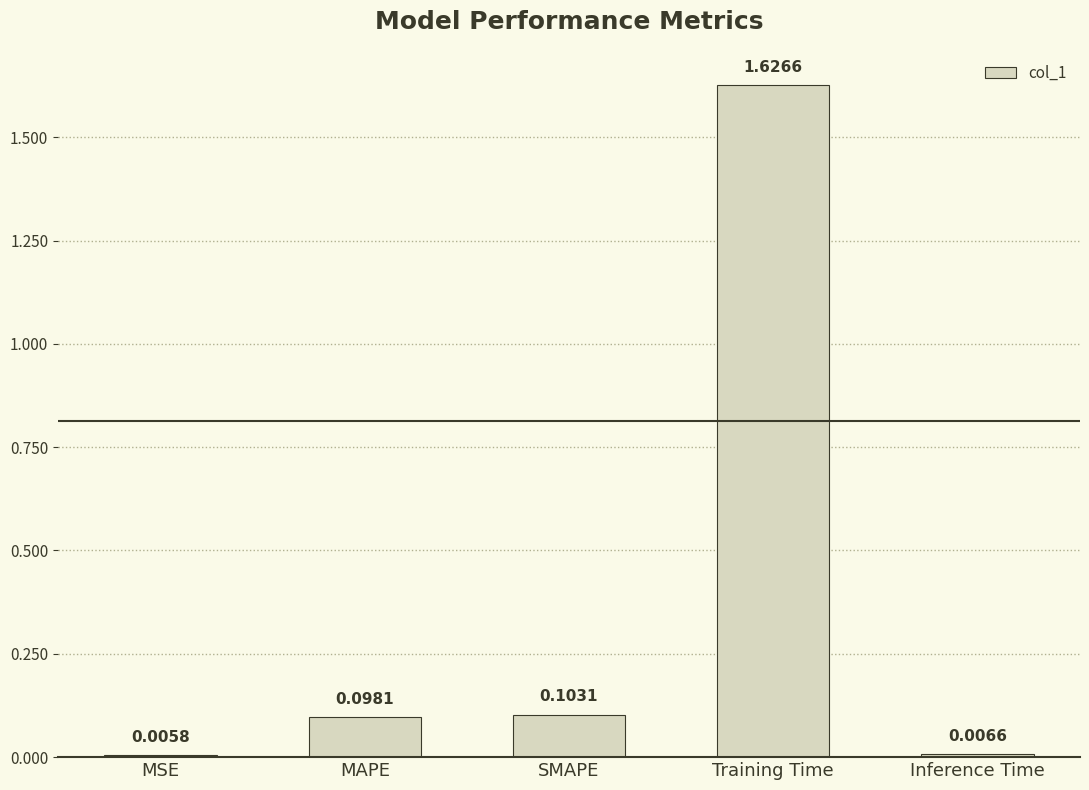

List the labels in order of value, largest first.

Training Time, SMAPE, MAPE, Inference Time, MSE